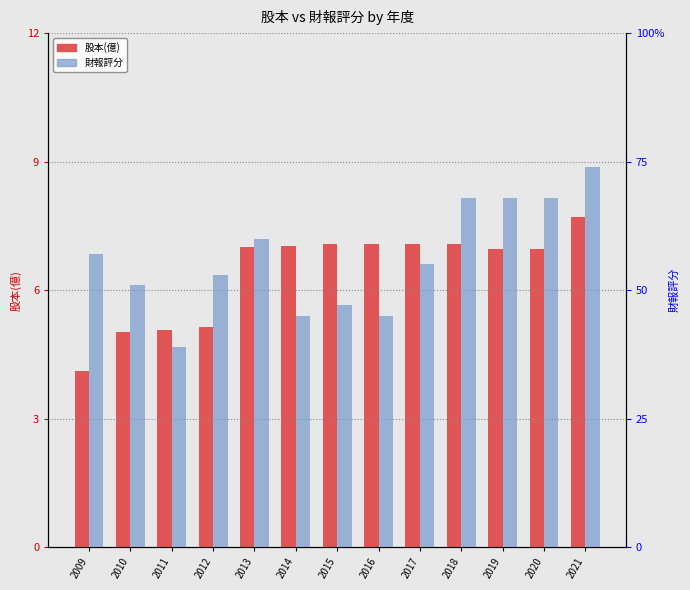

Reading right to left, transcribe all the data shown in this chart.

股本(億): 2021=7.7	2020=7.0	2019=7.0	2018=7.1	2017=7.1	2016=7.1	2015=7.1	2014=7.0	2013=7.0	2012=5.1	2011=5.1	2010=5.0	2009=4.1
財報評分: 2021=74.0	2020=68.0	2019=68.0	2018=68.0	2017=55.0	2016=45.0	2015=47.0	2014=45.0	2013=60.0	2012=53.0	2011=39.0	2010=51.0	2009=57.0